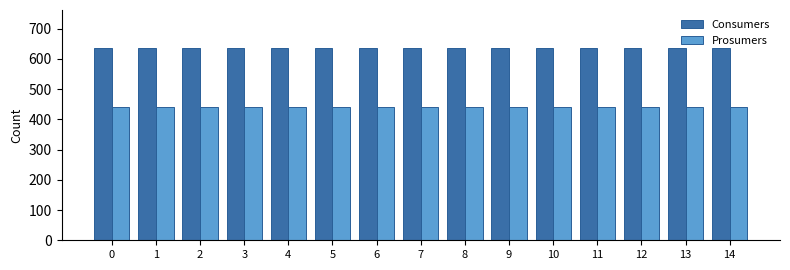

What is the spread (max minus min) of values at 13?

195